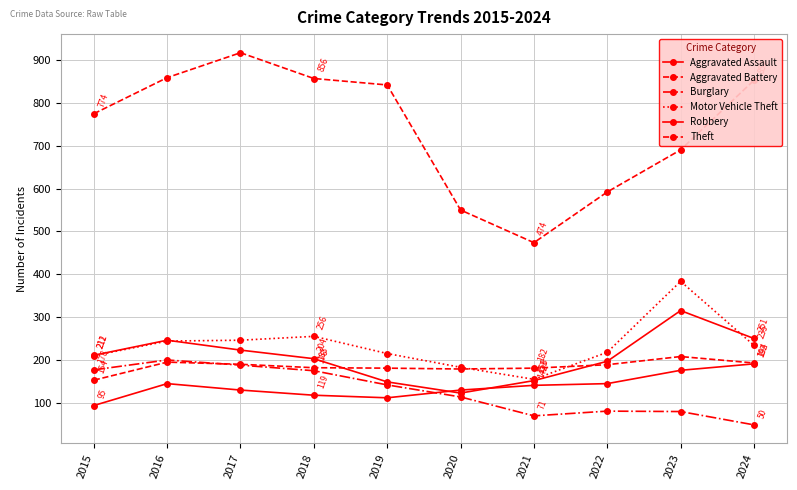

At which label does Burglary reach its peak?

2016